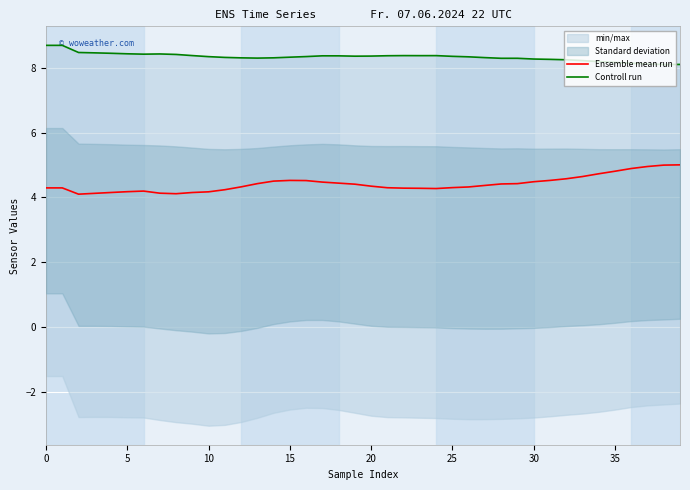

Is it true that Ensemble mean run equals 4.5 at 30?

True